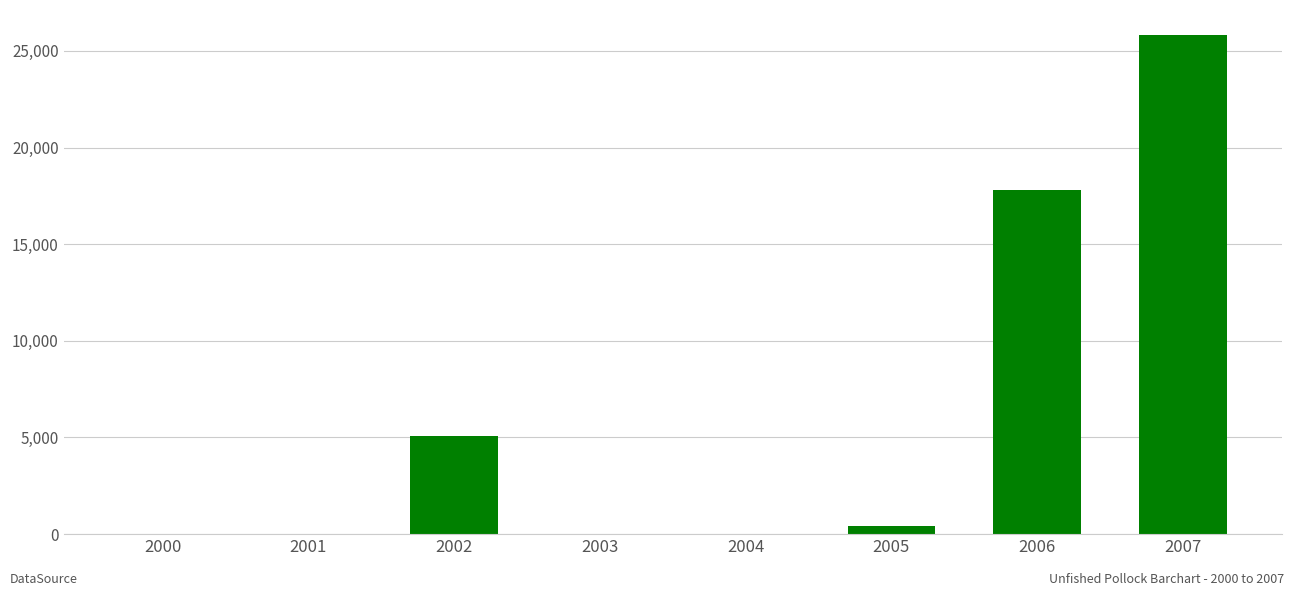

Are the bars horizontal?

No